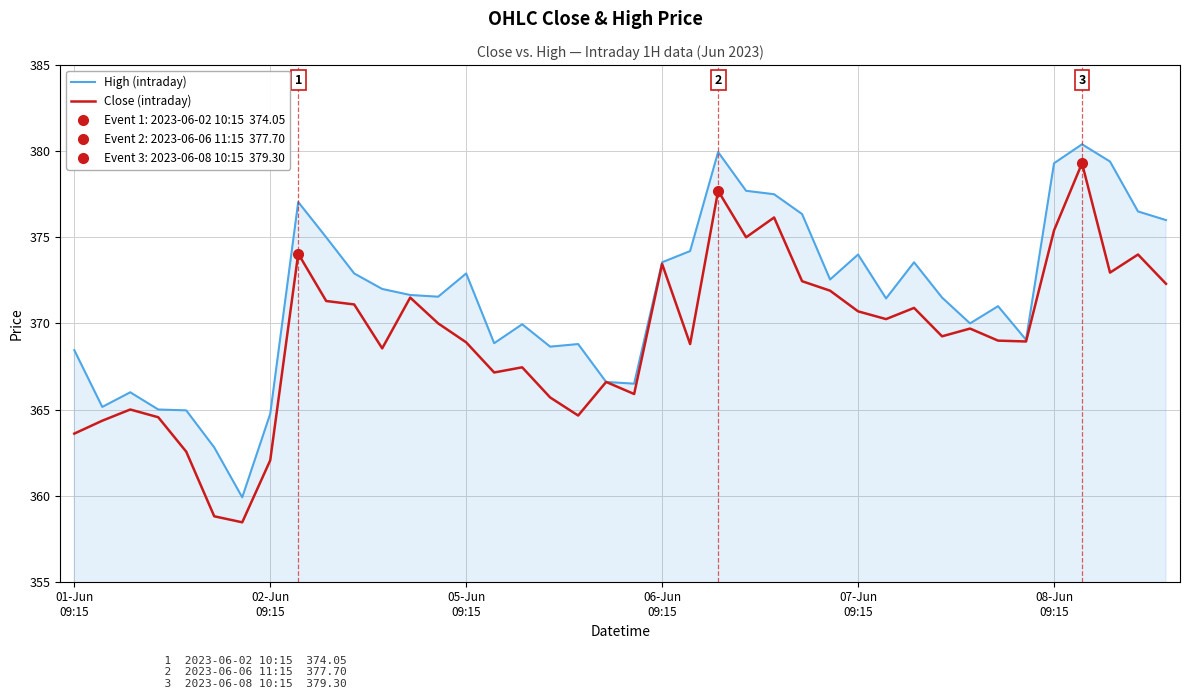

What is the value of the High (intraday) point at the 6th from the left?

362.8